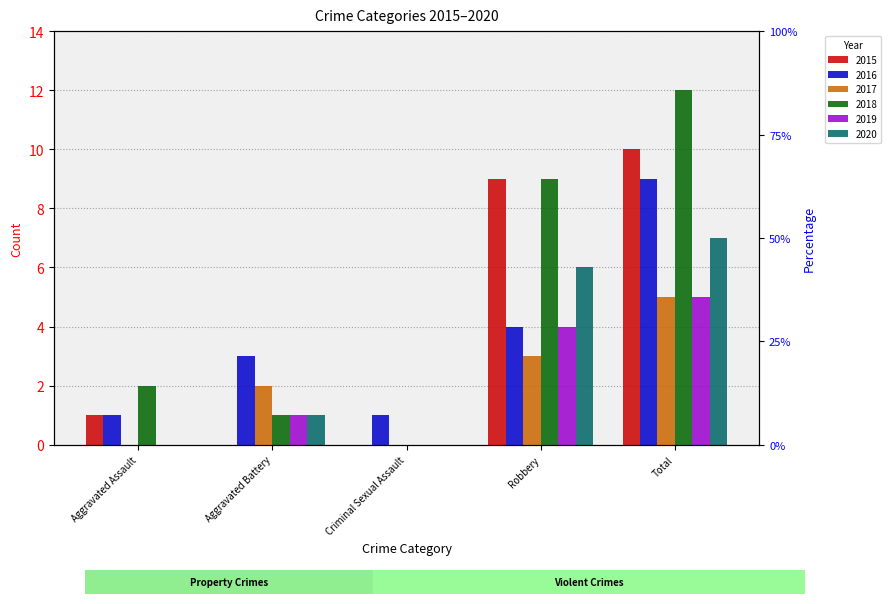

Rank the series at Aggravated Battery from highest to lowest value.

2016, 2017, 2018, 2019, 2020, 2015